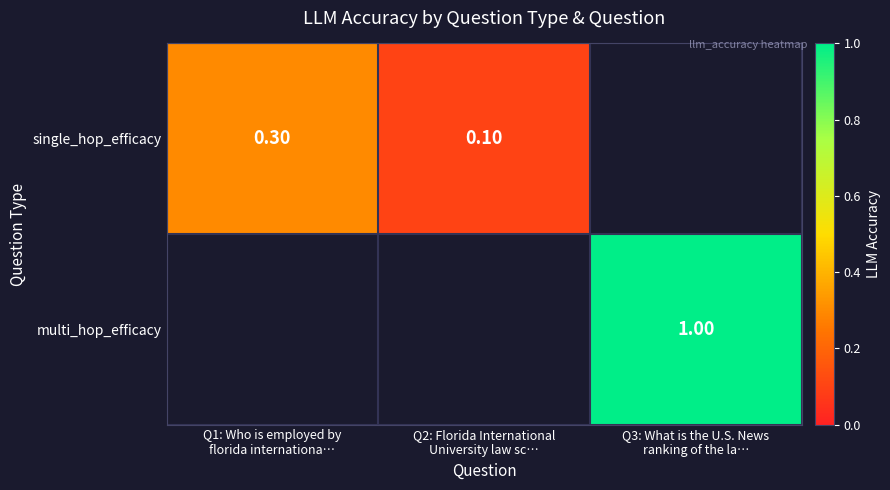

Between Q2: Florida International
University law sc… and Q1: Who is employed by
florida internationa…, which is larger?

Q1: Who is employed by
florida internationa…